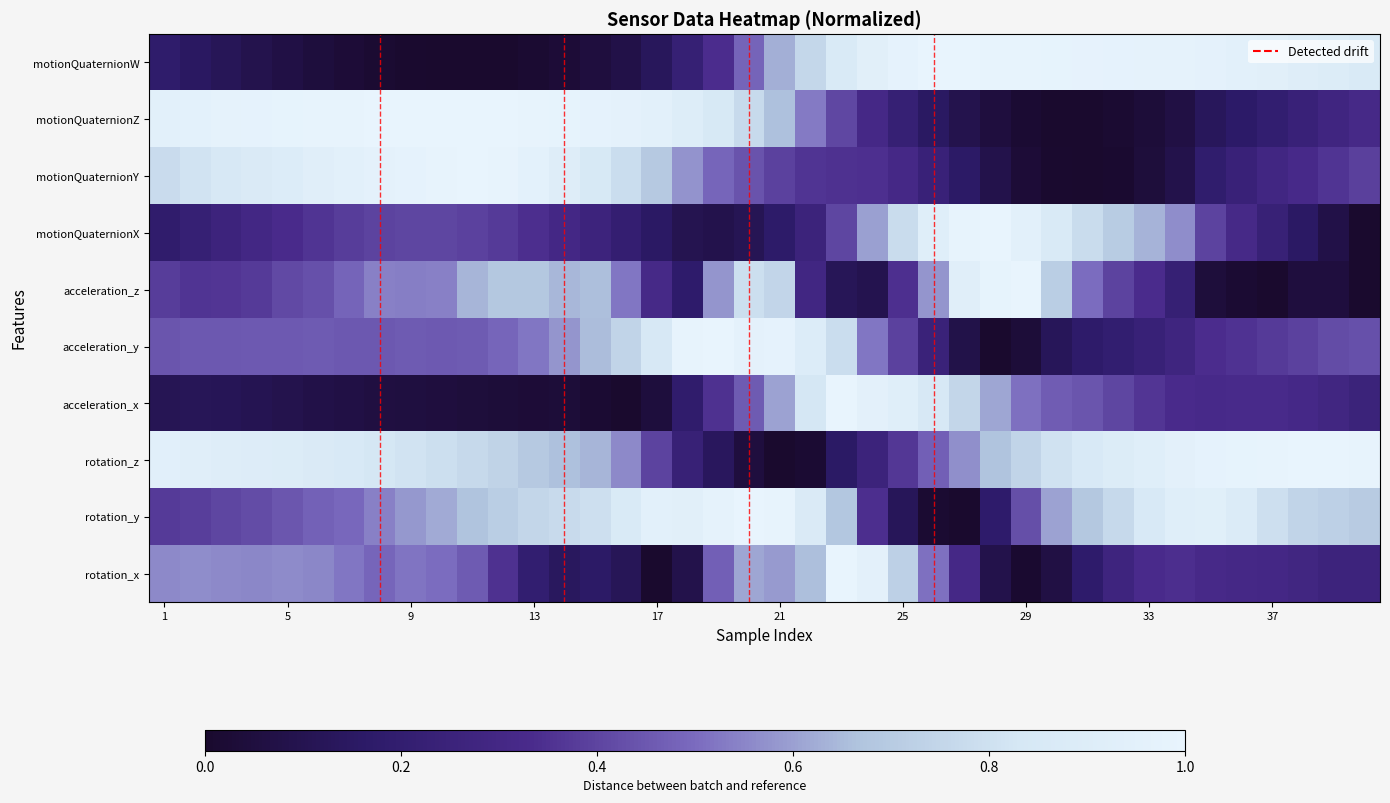

At which category does the chart reach its minimum across all series?

17